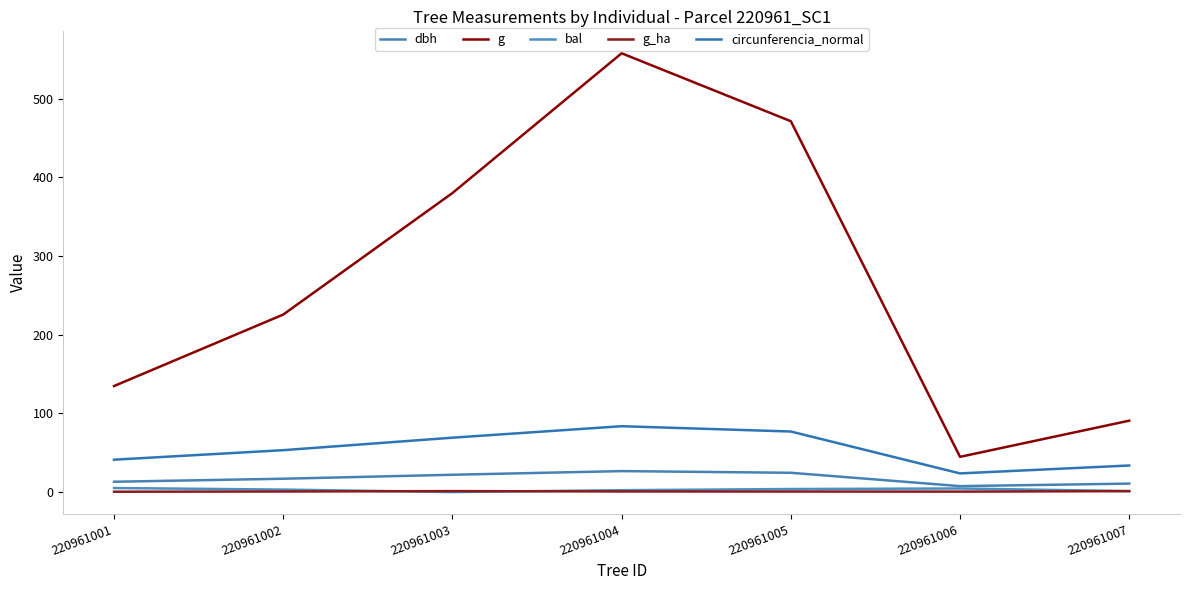

Count the number of data series in this chart.

5